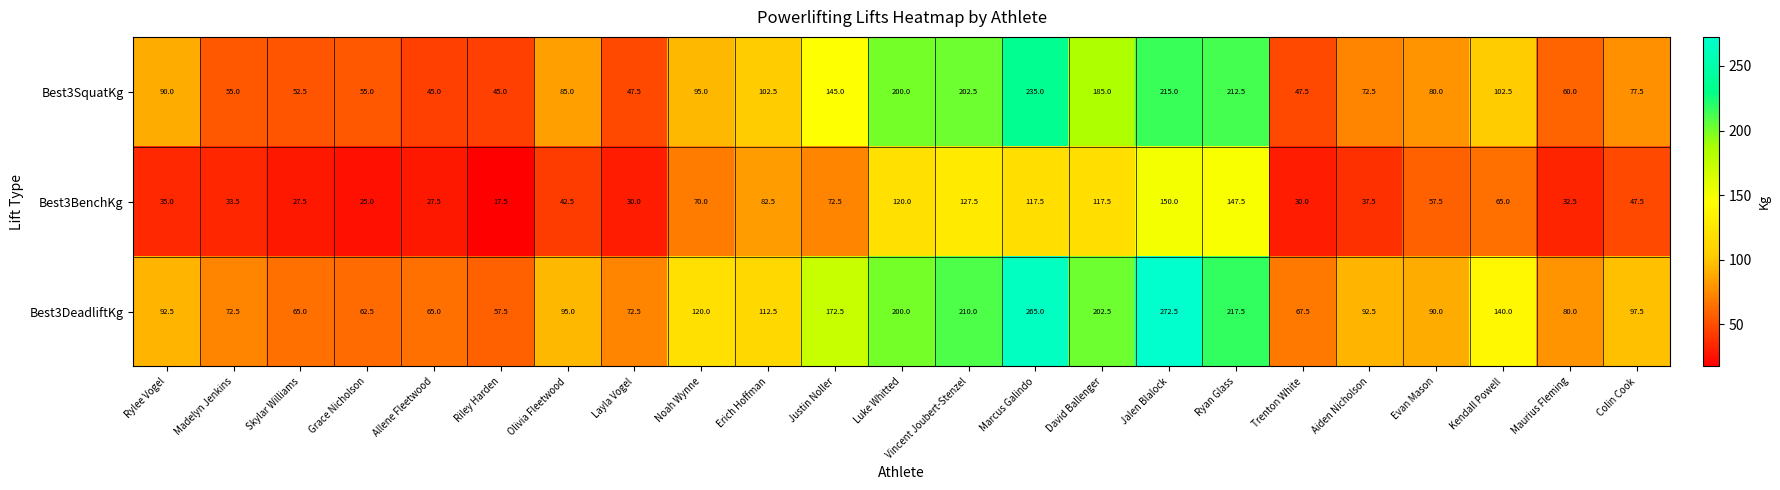

What is the difference between the highest and lowest values at Jalen Blalock?

122.5